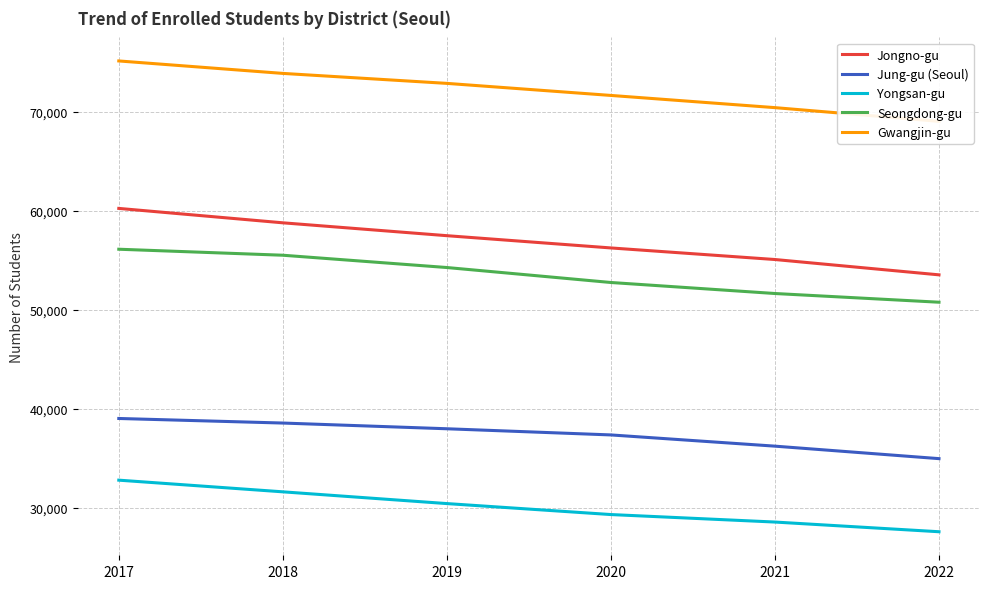

Between 2020 and 2022, which series saw the biggest shift?

Jongno-gu